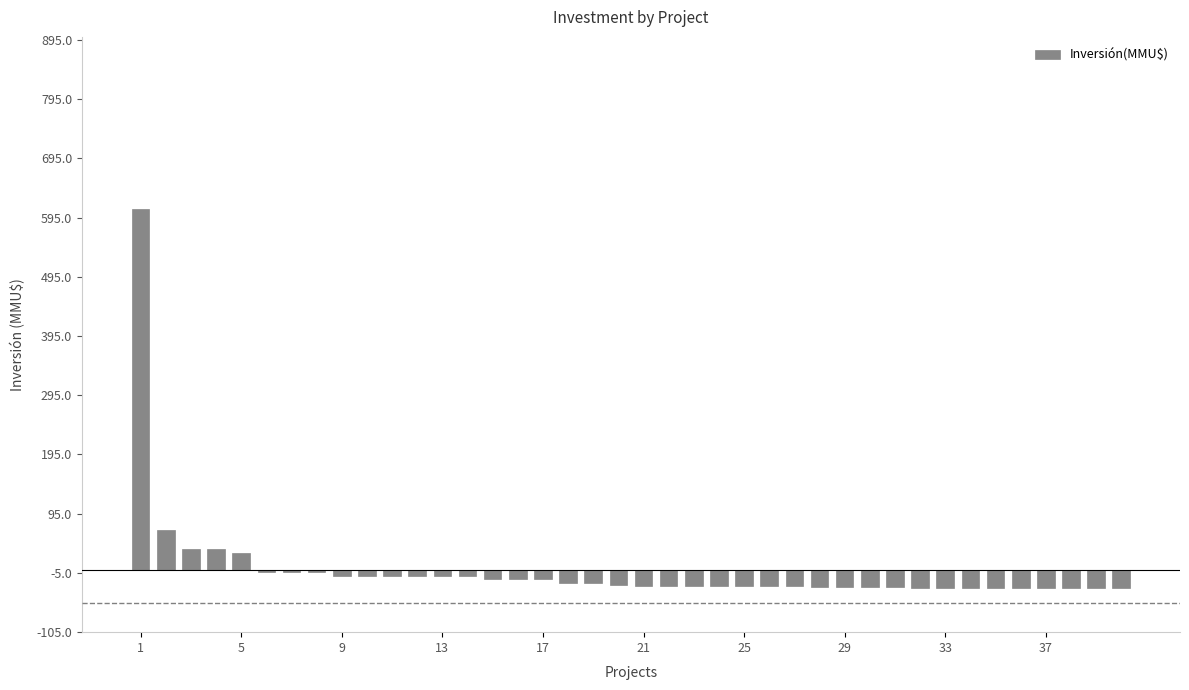

What is the difference between the maximum and second lowest values?

640.4